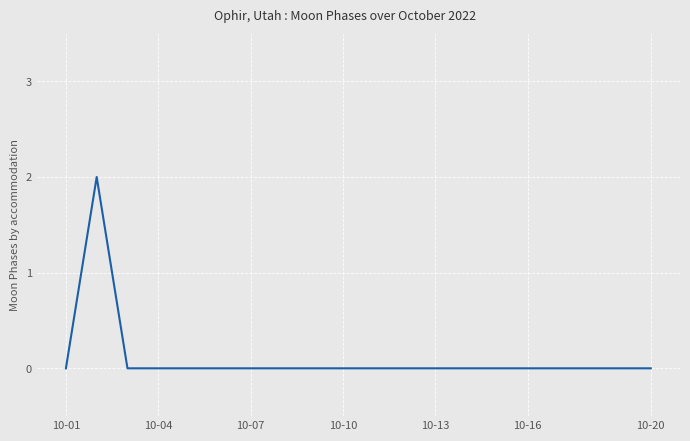

Does the chart display data point markers on the line(s)?

No